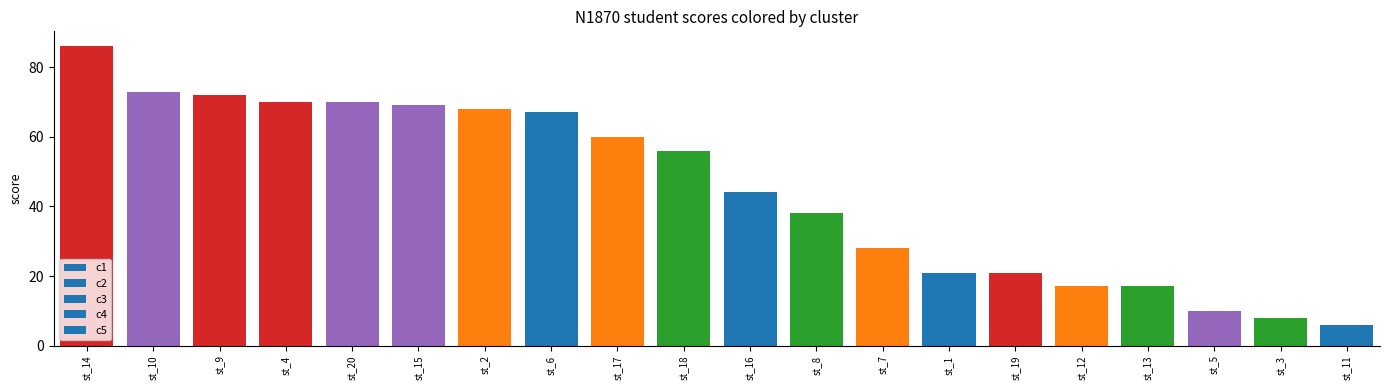

Reading left to right, what are all the values shown in this chart?

86	73	72	70	70	69	68	67	60	56	44	38	28	21	21	17	17	10	8	6